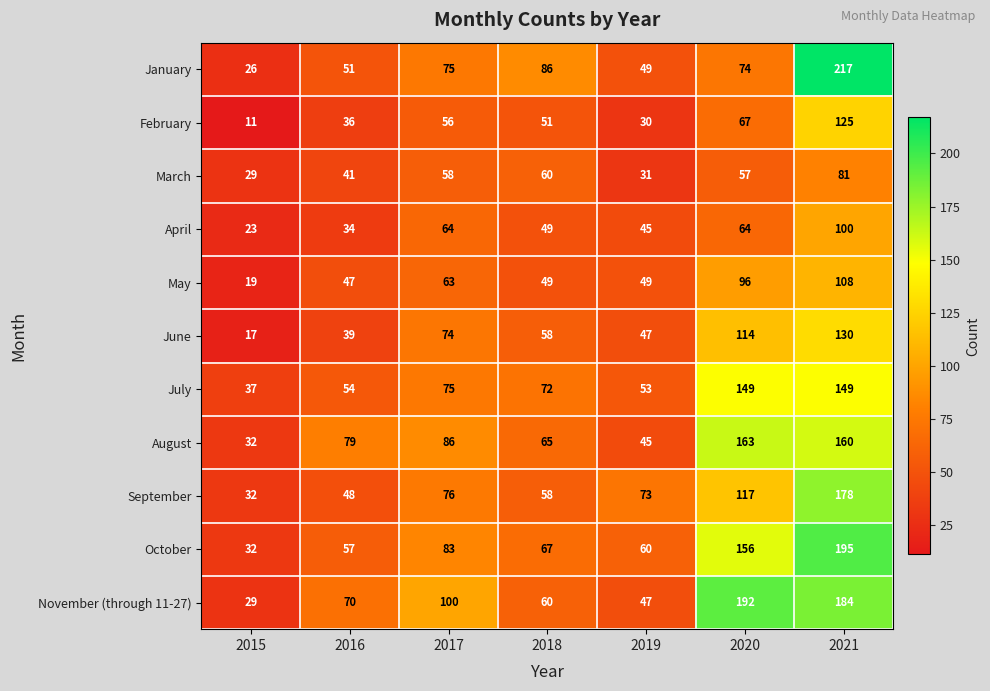

True or false: June has a value of 112 at 2017.

False